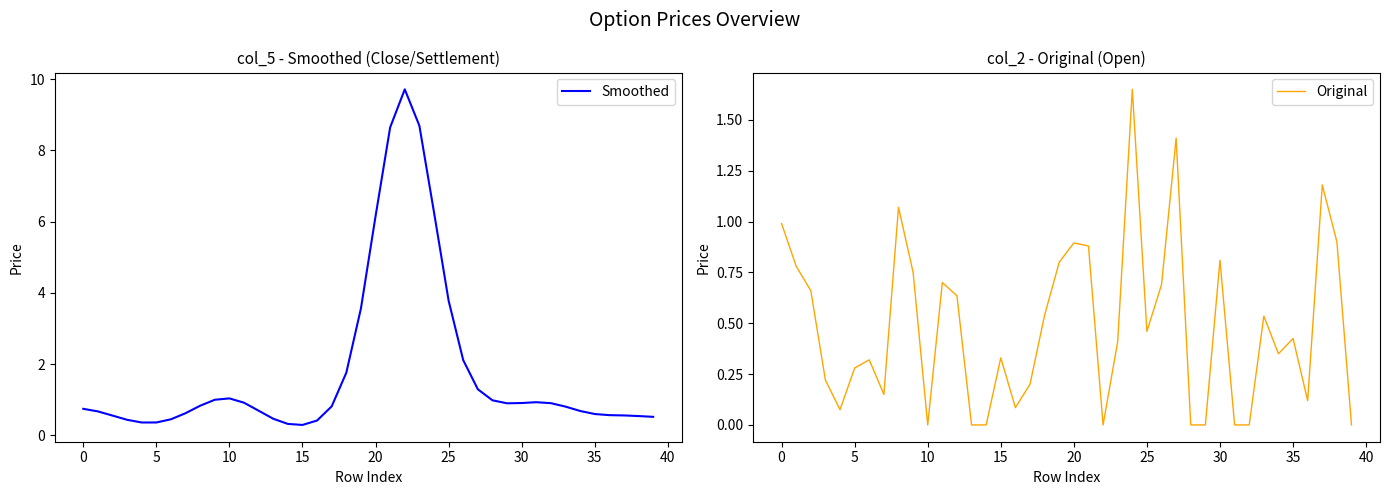

What is the minimum value for Smoothed?

0.3